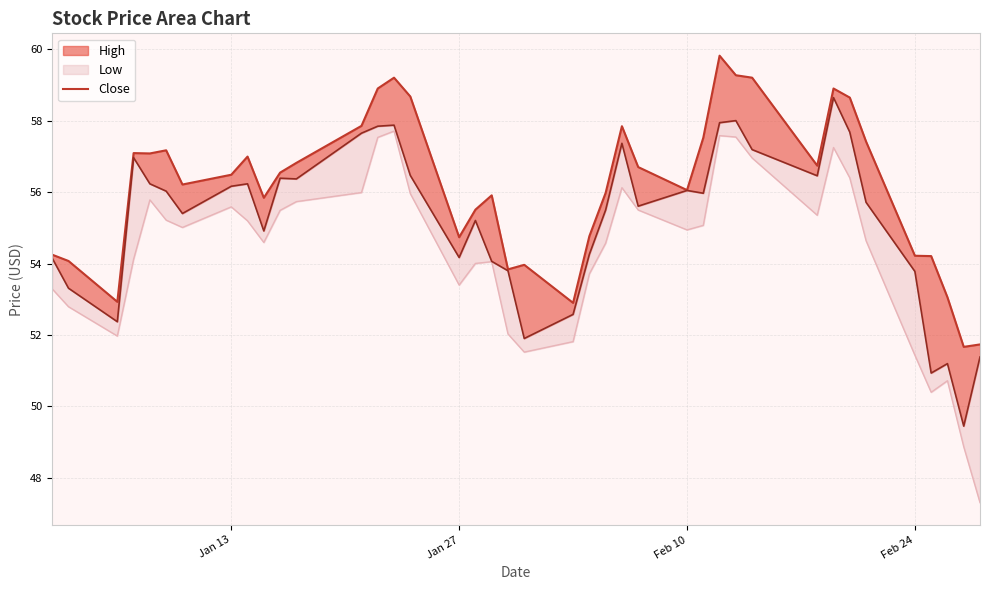

What is the sum of all values?

2246.8